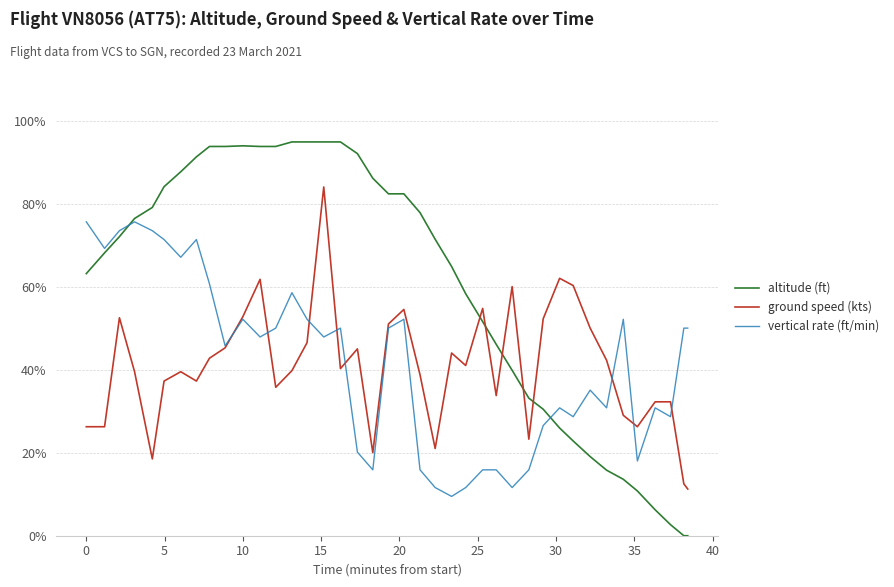

What is the greatest value displayed?

94.8